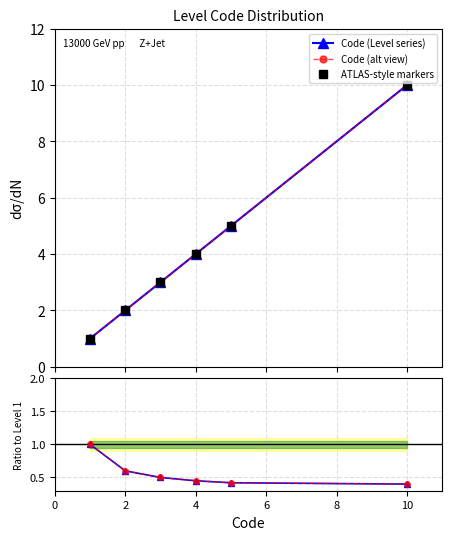

What is the average value of the ATLAS-style markers series?

4.2